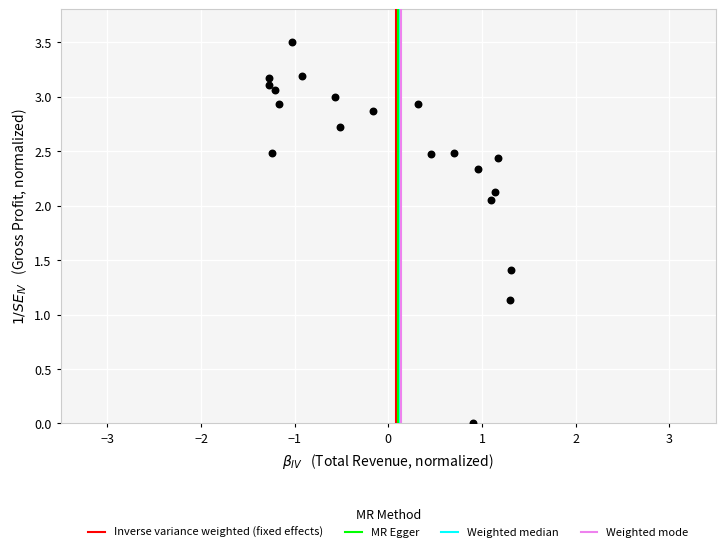

What is the range of Y values (max minus min)?

3.5